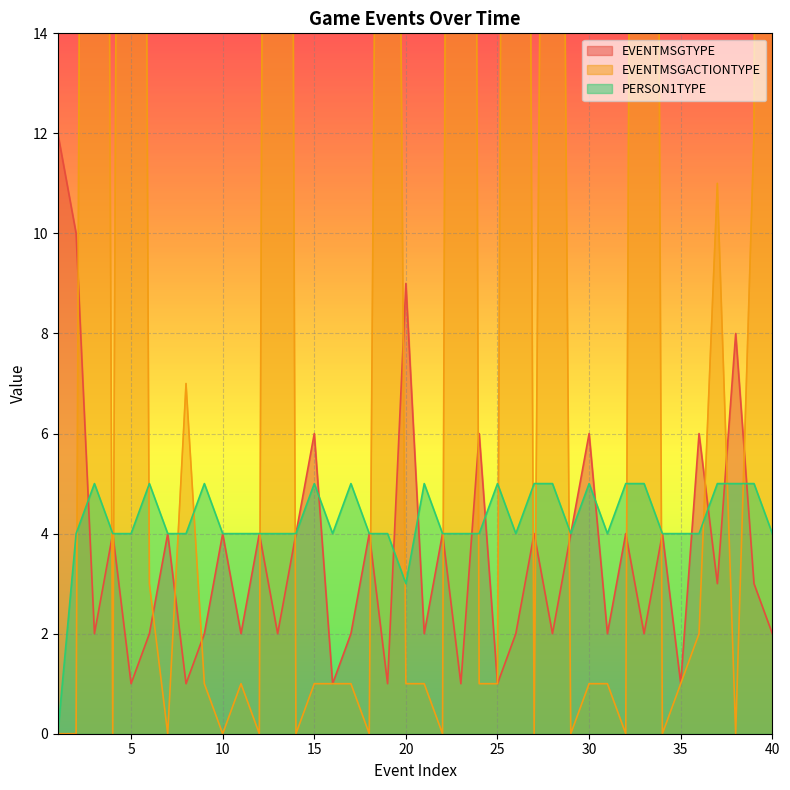

Which series changed the most between 12 and 20?

EVENTMSGTYPE